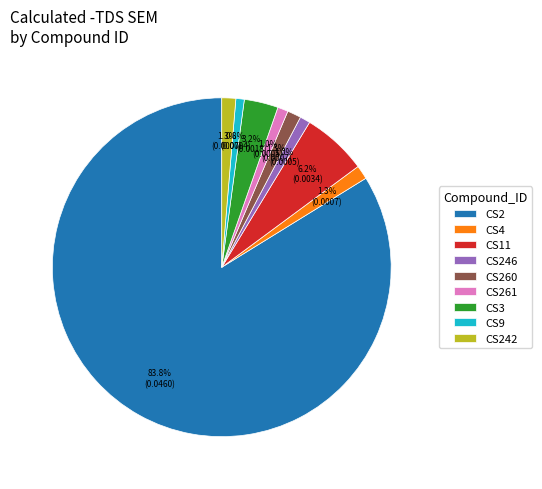

Is it true that CS246 is 1% of the pie?

True